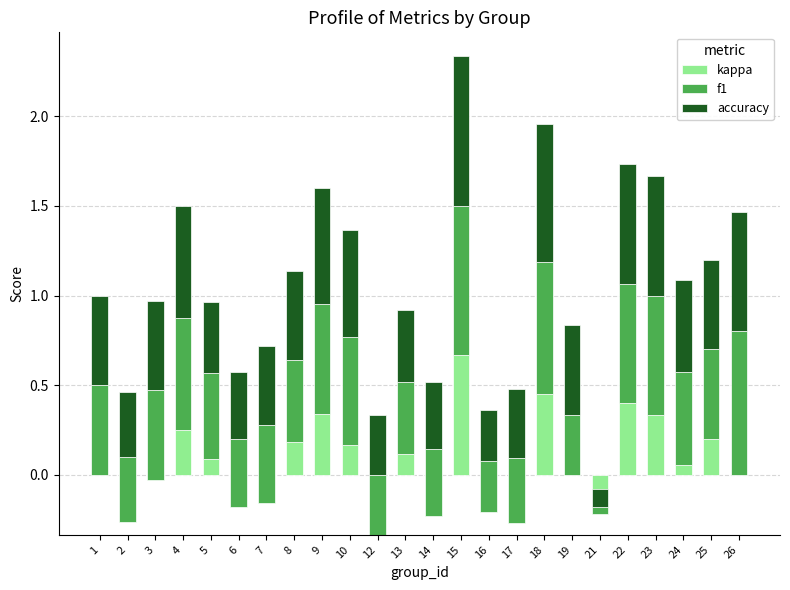

Read the accuracy value at 17.

0.4